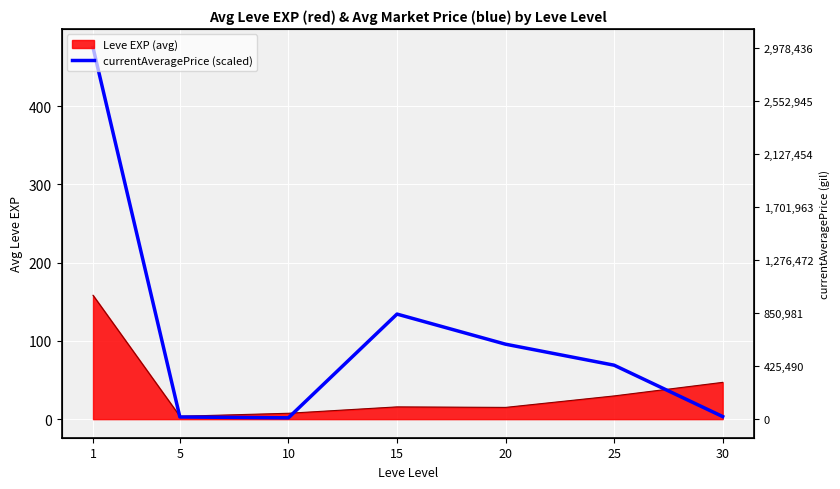

True or false: the data shows 41.7 at 25.

False